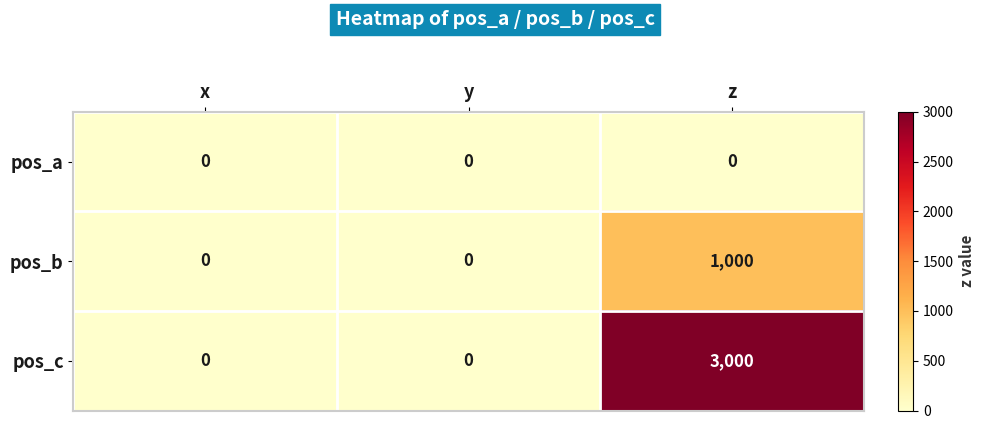

The value of pos_b at y is 577. True or false?

False